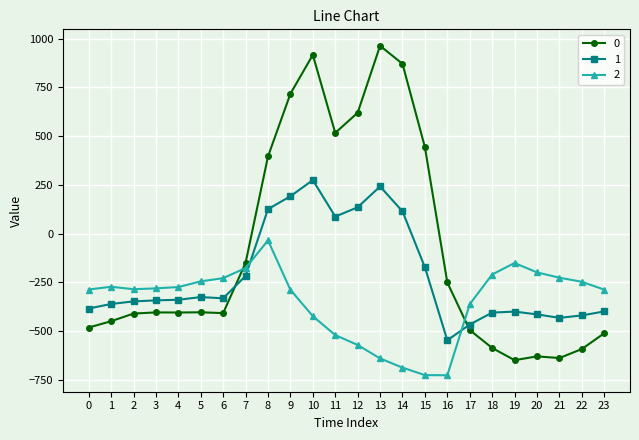

At which label is 1 closest to -136?

15